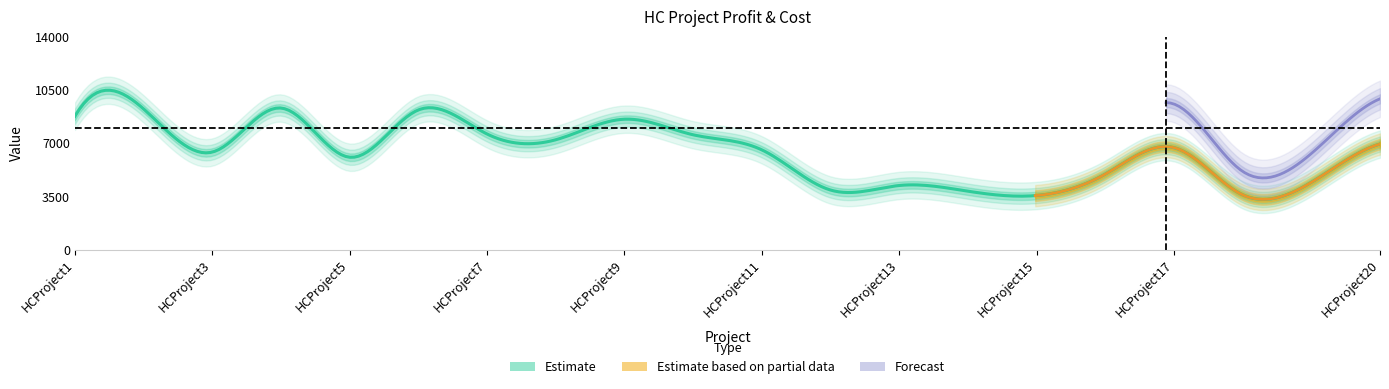

What is the smallest value displayed?

3554